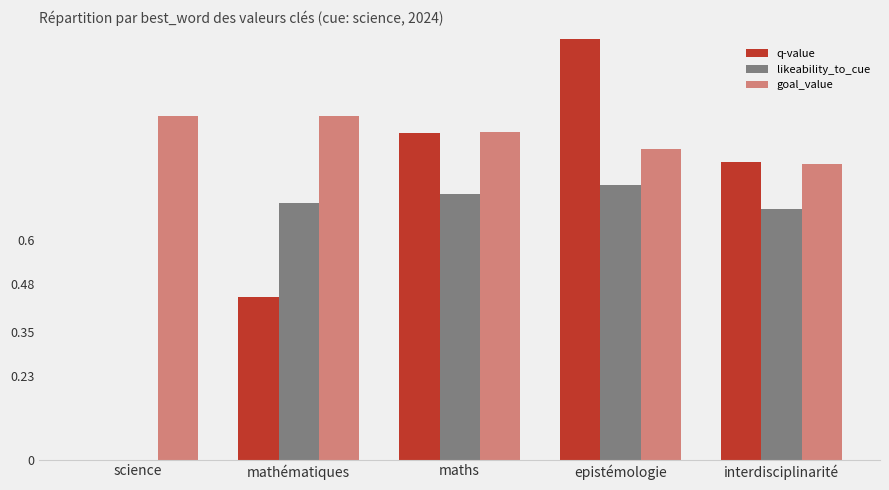

What is the difference between the highest and lowest values at mathématiques?

0.5